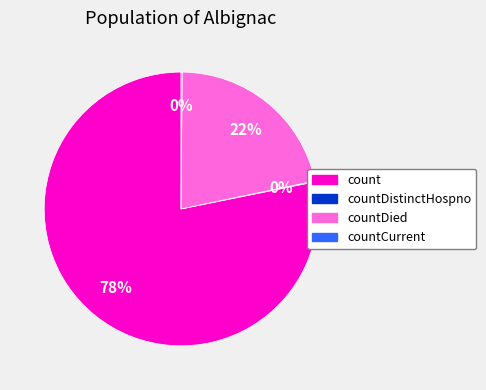

True or false: count accounts for 86% of the total.

False